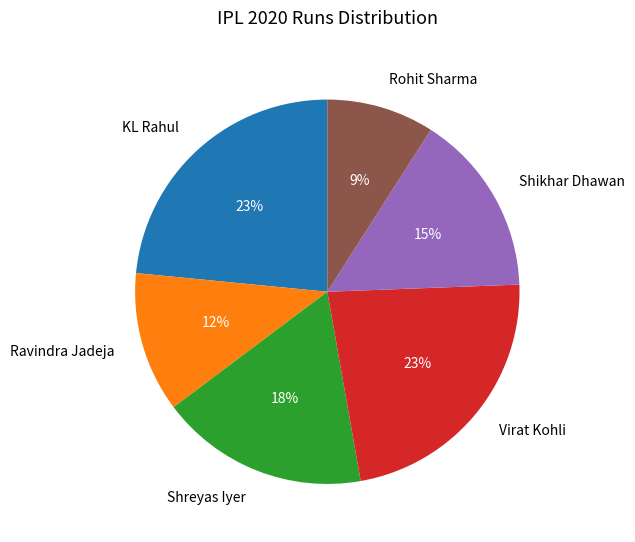

How many slices are in this pie chart?

6